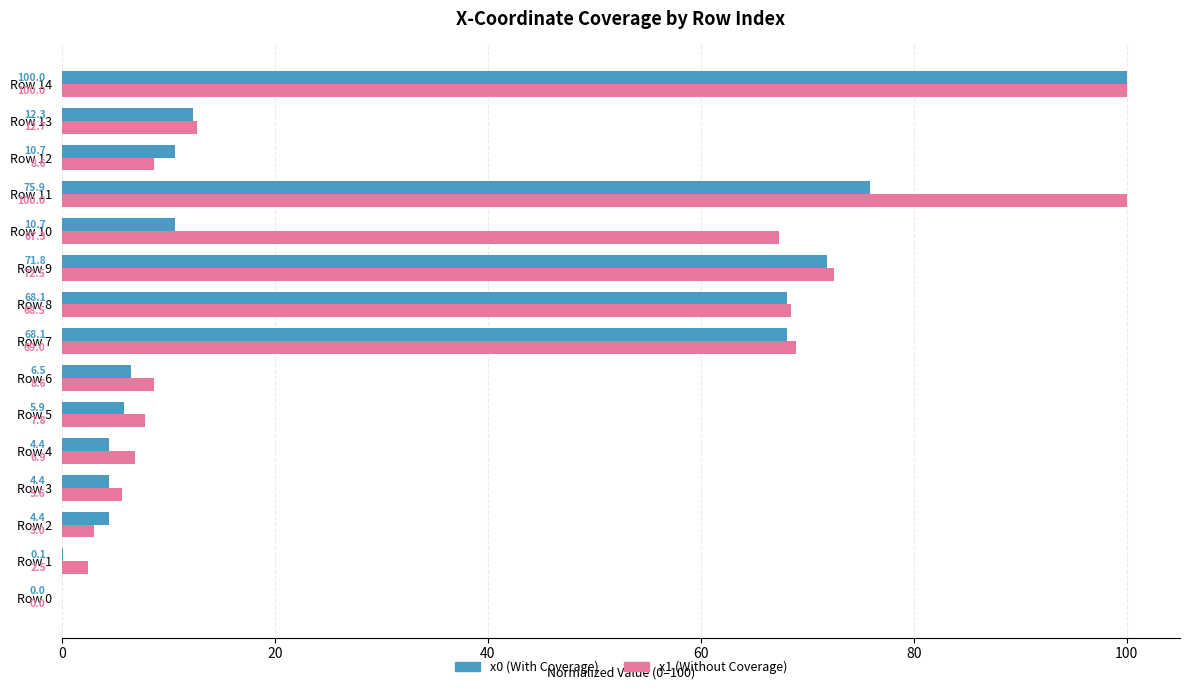

What is the greatest value displayed?

100.0